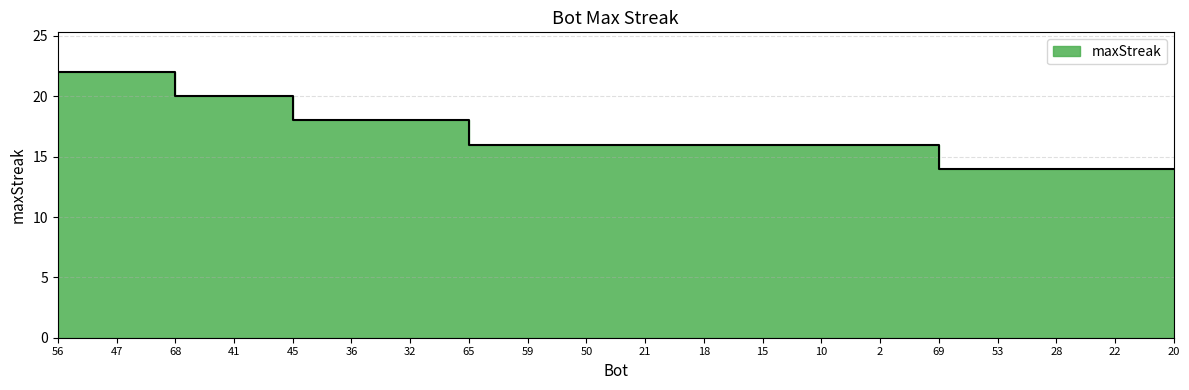

Where does the data first go above 16?

56